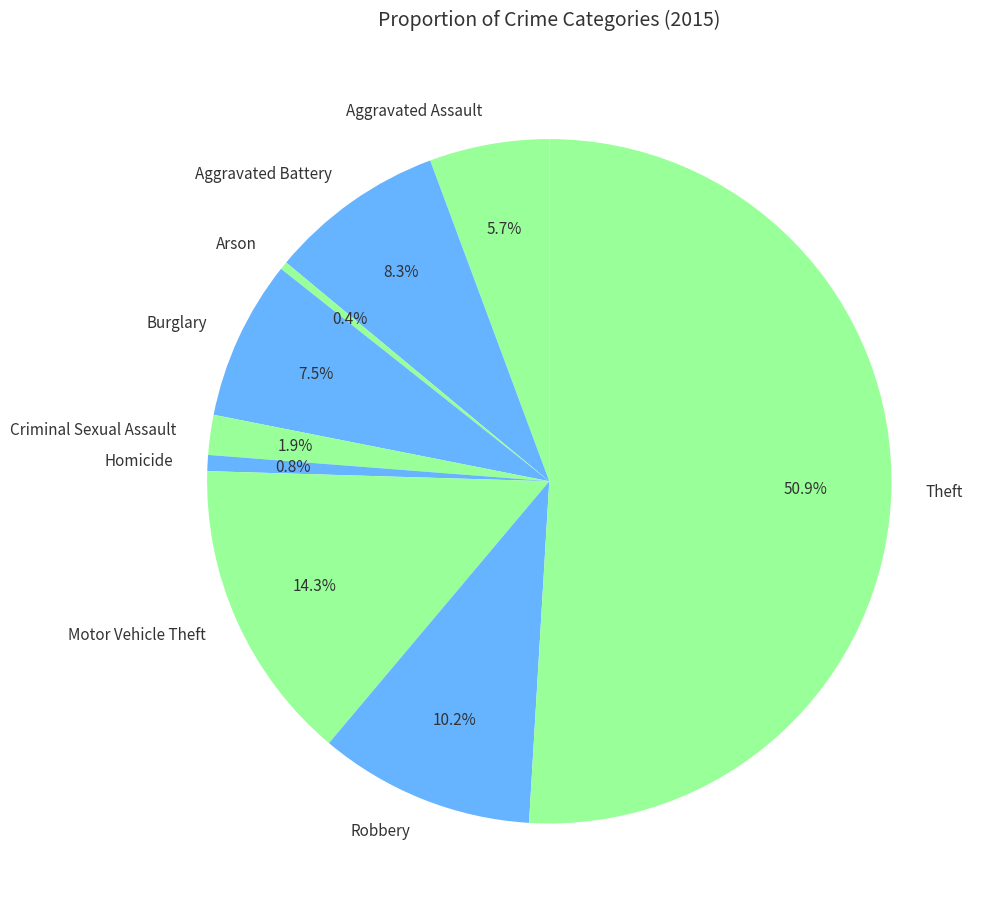

To the nearest percent, what percentage of the pie is Aggravated Battery?

8%